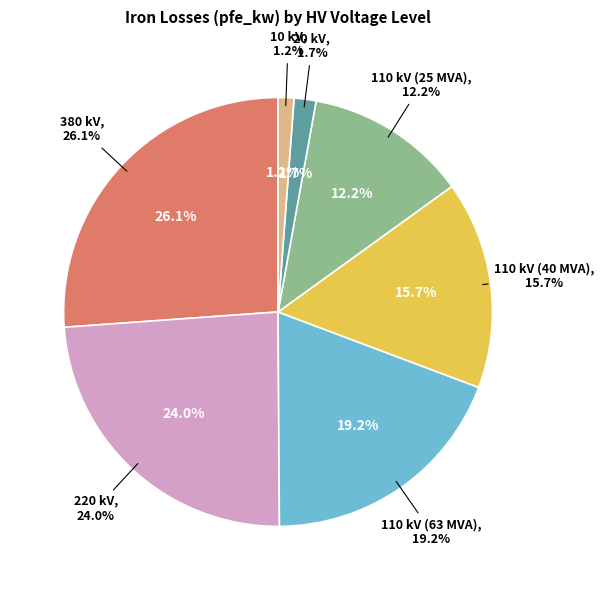

How many segments does this pie chart have?

7